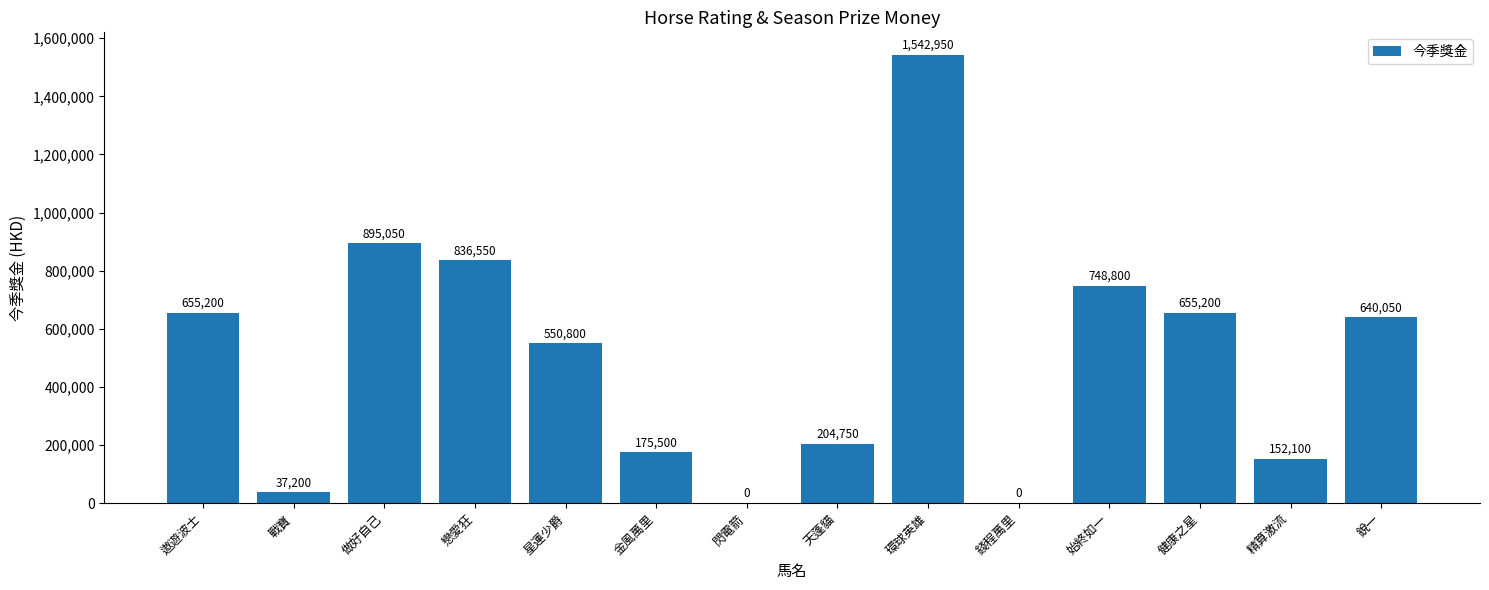

Which label corresponds to the largest value in the chart?

環球英雄